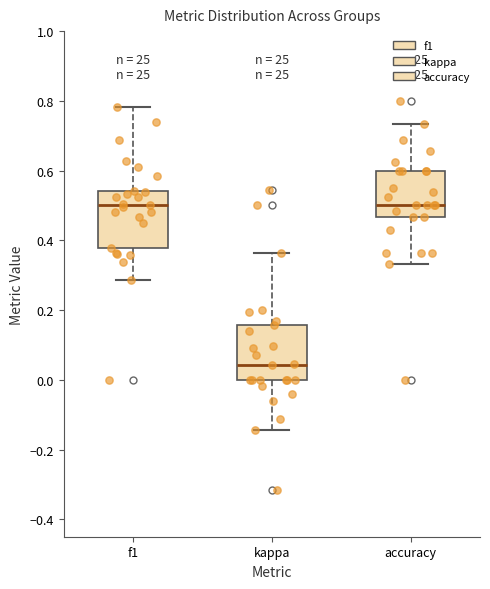

Which box has the lowest median line?

kappa